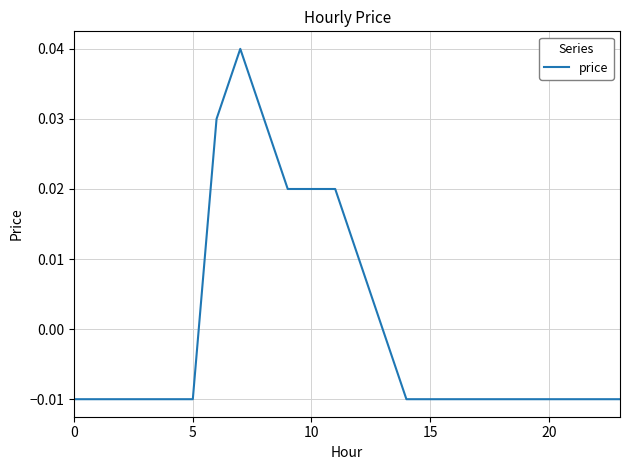

Does the chart have visible grid lines?

Yes